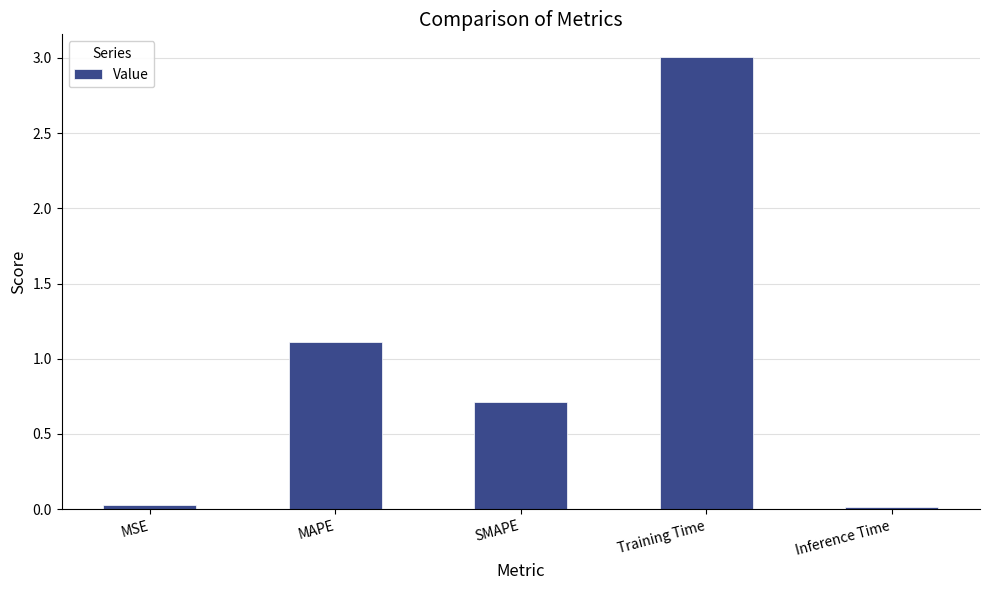

Which has a higher value, Inference Time or Training Time?

Training Time